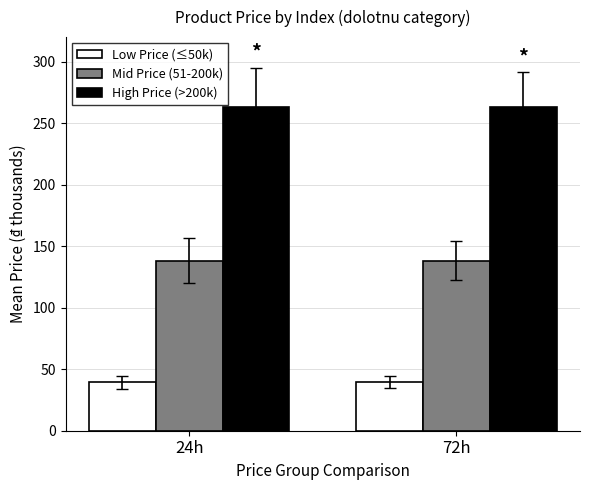

What is the highest value of the Mid Price (51-200k) series?

138.4